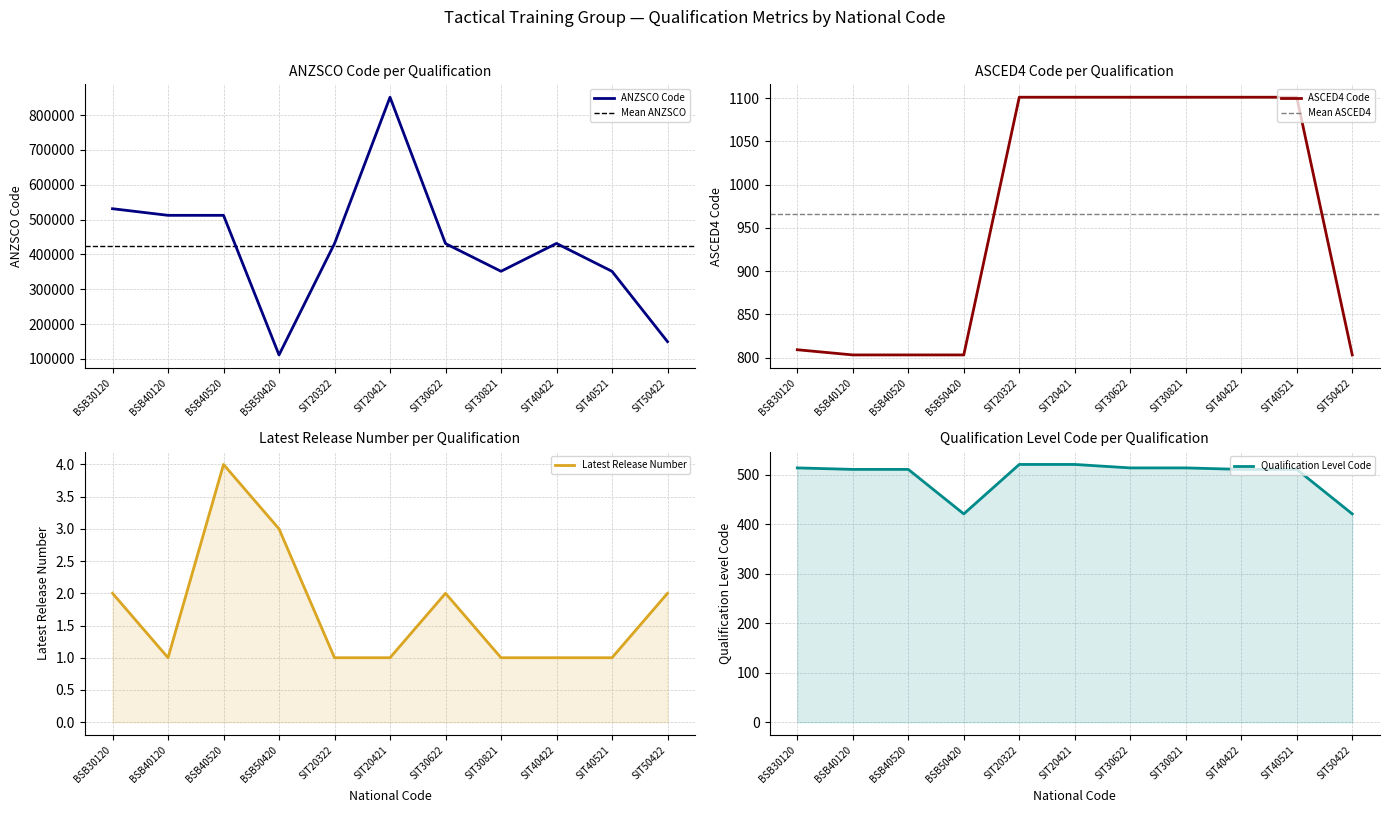

Which series has the widest spread of values?

ANZSCO Code